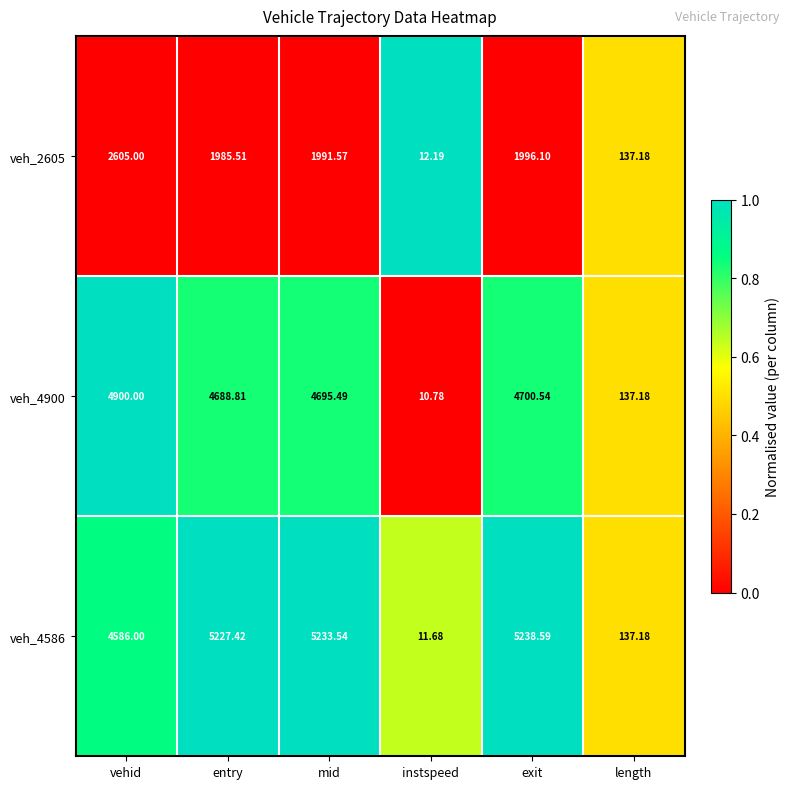

Which label corresponds to the smallest value in the chart?

instspeed